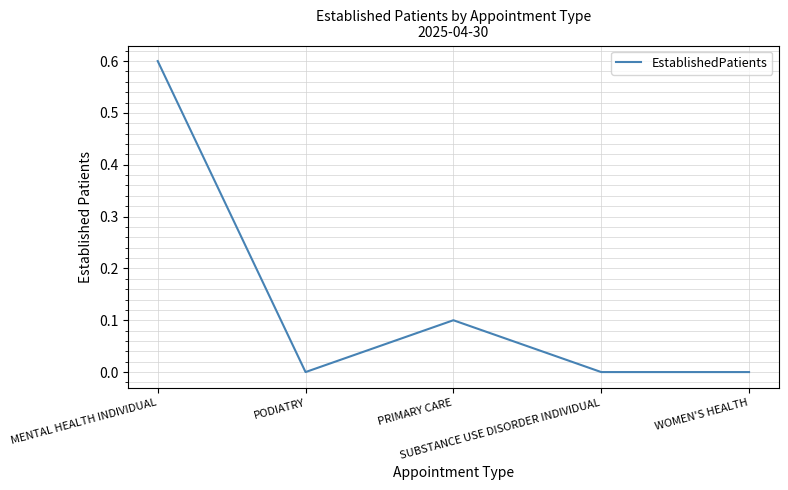

Reading left to right, transcribe all the data shown in this chart.

0.6	0.0	0.1	0.0	0.0